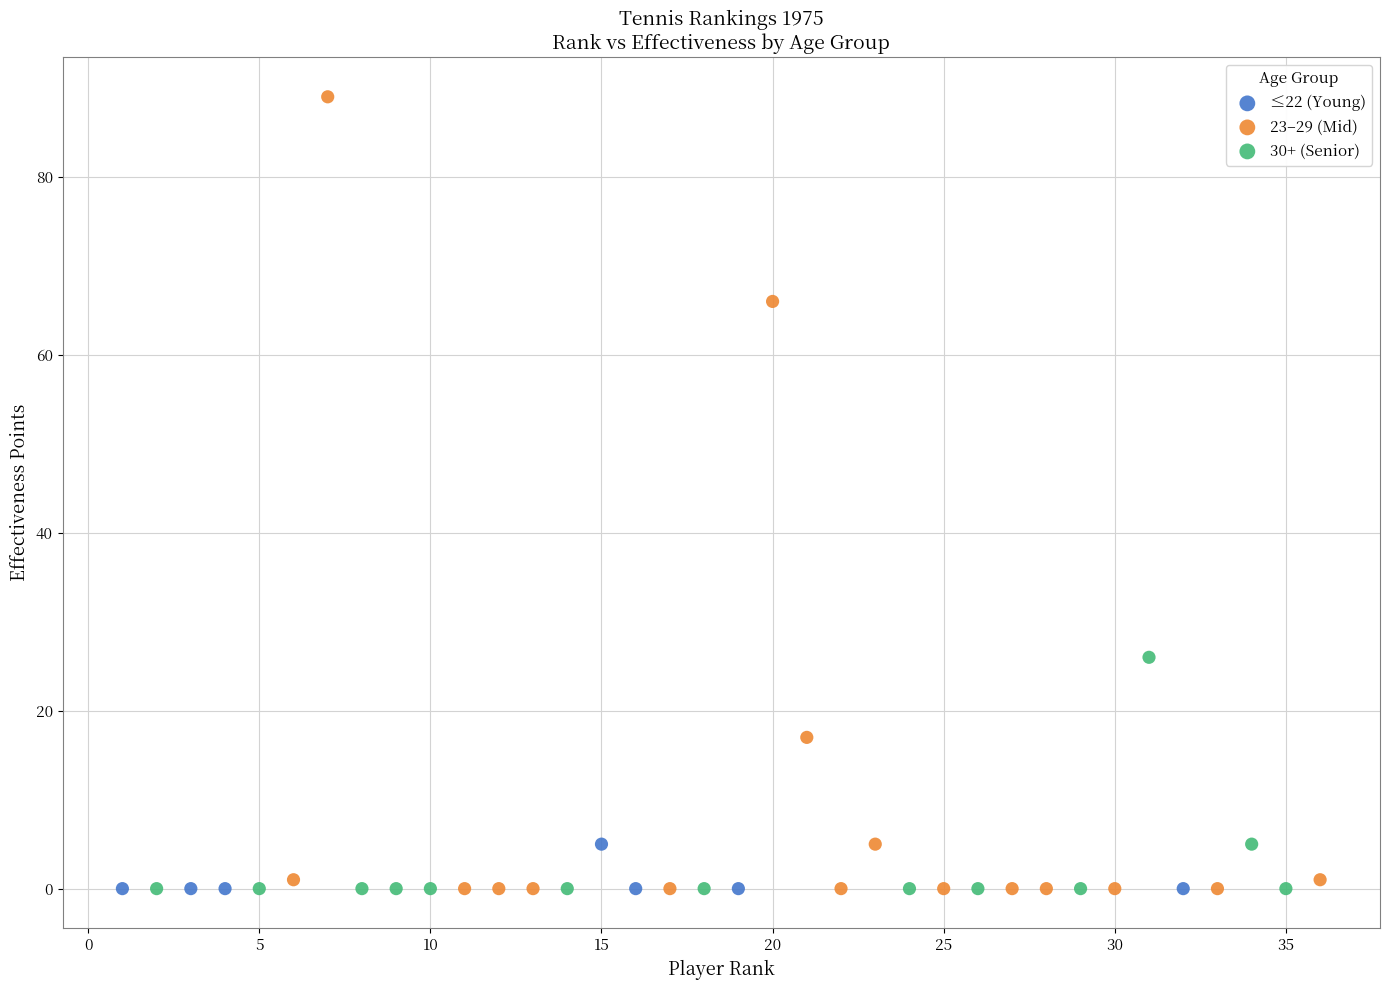

Which series has the widest spread of Y values?

23–29 (Mid)